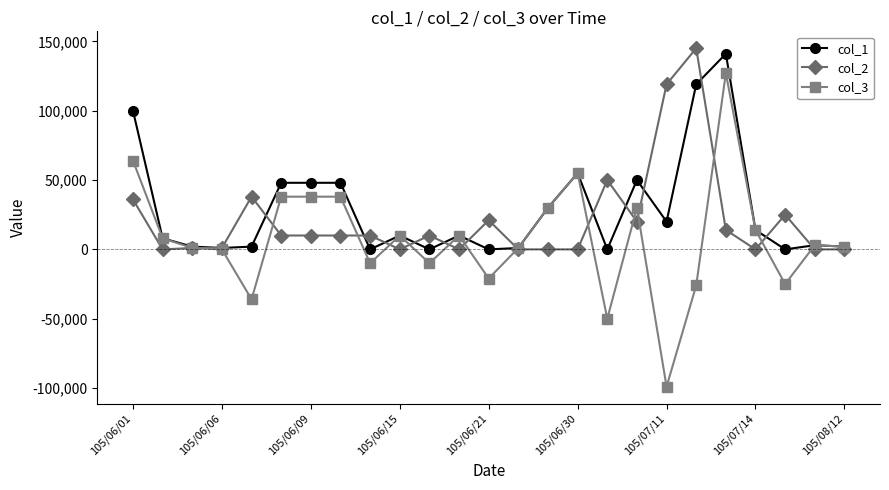

Which series has the largest range (max minus min)?

col_3